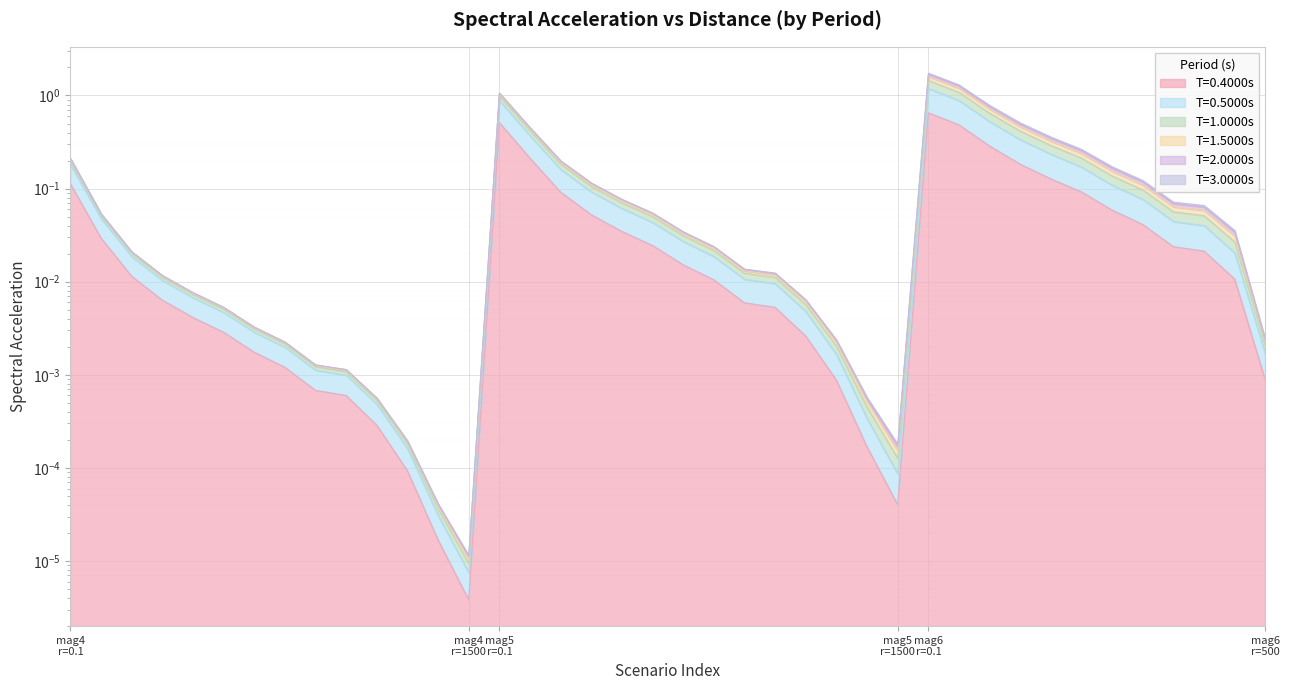

List the labels in order of 0.5000 value, largest first.

6.0_0.1, 6.0_5, 5.0_0.1, 6.0_10, 5.0_5, 6.0_15, 6.0_20, 6.0_25, 4.0_0.1, 5.0_10, 6.0_34, 5.0_15, 6.0_44, 5.0_20, 6.0_70, 4.0_5, 6.0_120, 5.0_25, 5.0_34, 6.0_250, 5.0_44, 4.0_10, 5.0_70, 4.0_15, 5.0_120, 4.0_20, 5.0_250, 4.0_25, 4.0_34, 4.0_44, 5.0_500, 6.0_500, 4.0_70, 4.0_120, 4.0_250, 5.0_1000, 4.0_500, 5.0_1500, 4.0_1000, 4.0_1500